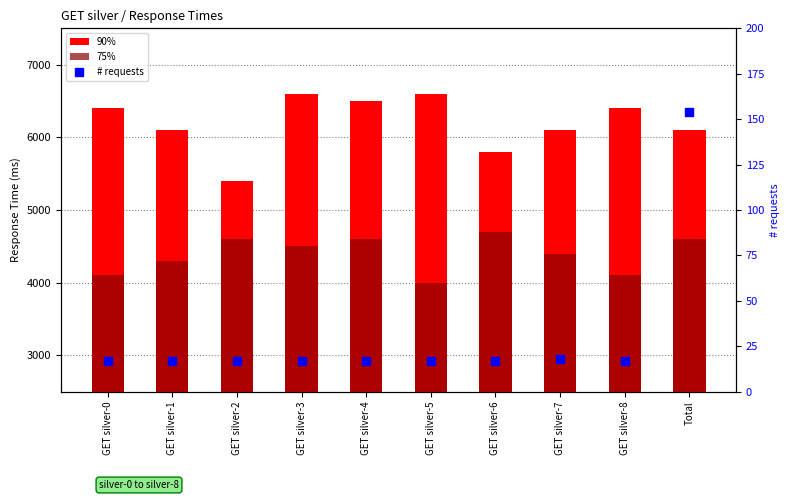

Which series has the largest total across all categories?

90%